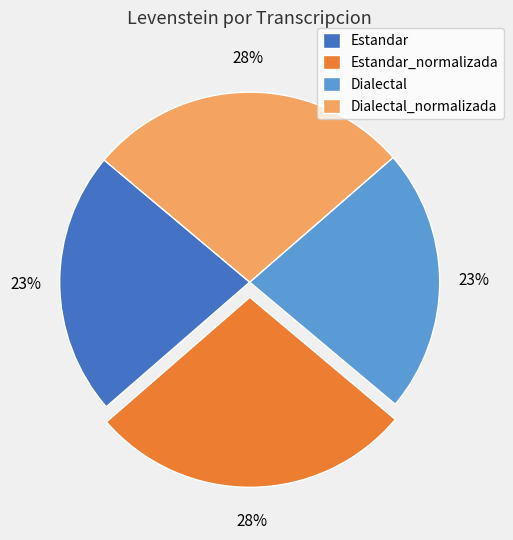

Combined, do Estandar_normalizada and Dialectal_normalizada account for over 50%?

Yes